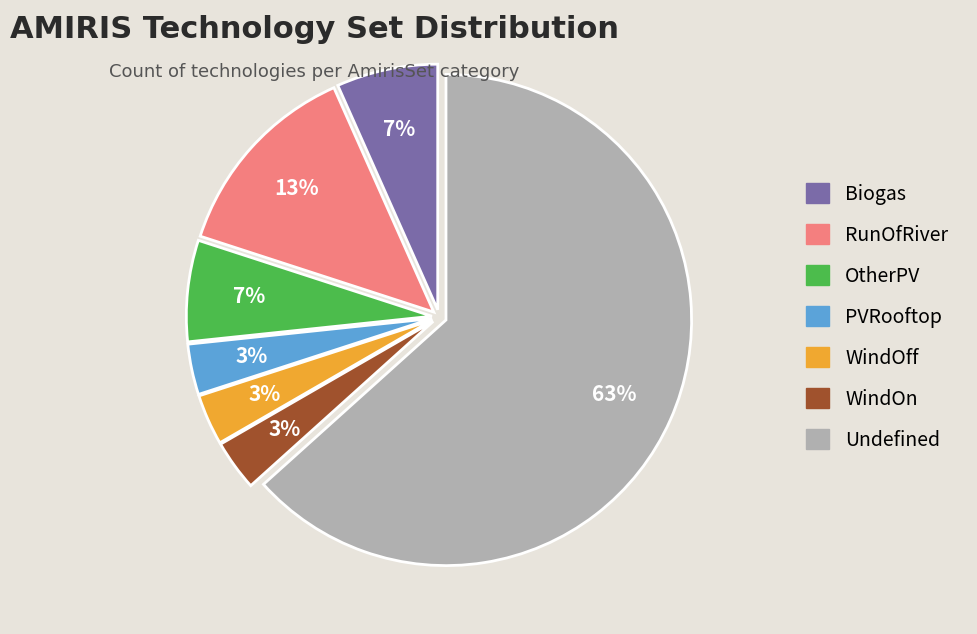

Is the sum of OtherPV and Biogas greater than half?

No